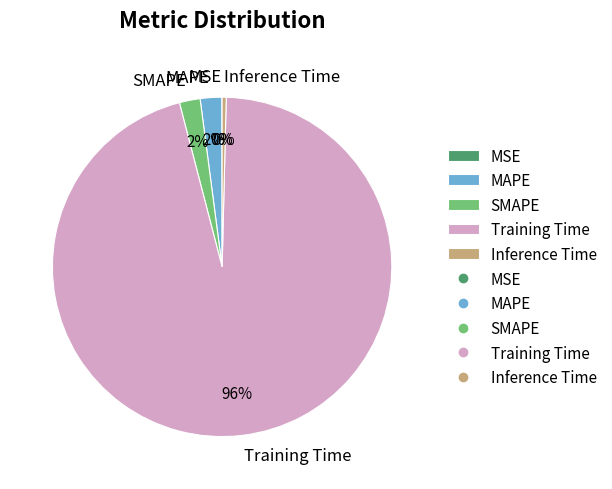

Is it true that Training Time is 96% of the pie?

True